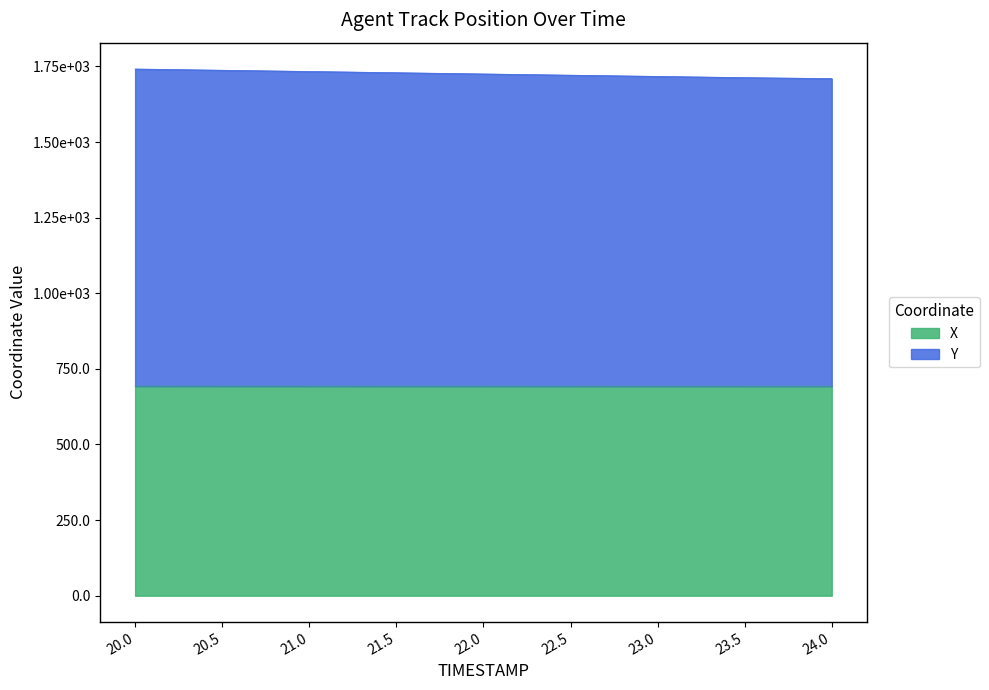

Read the X value at 21.5.

693.0